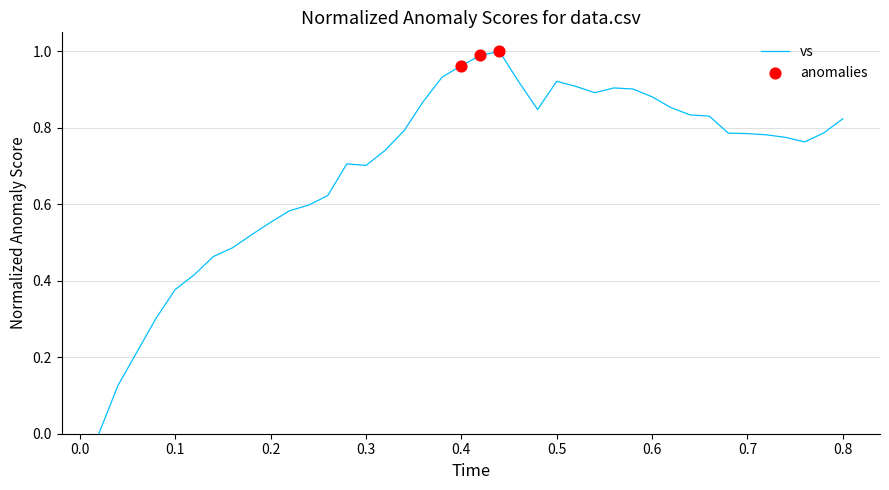

Does the chart have visible grid lines?

Yes